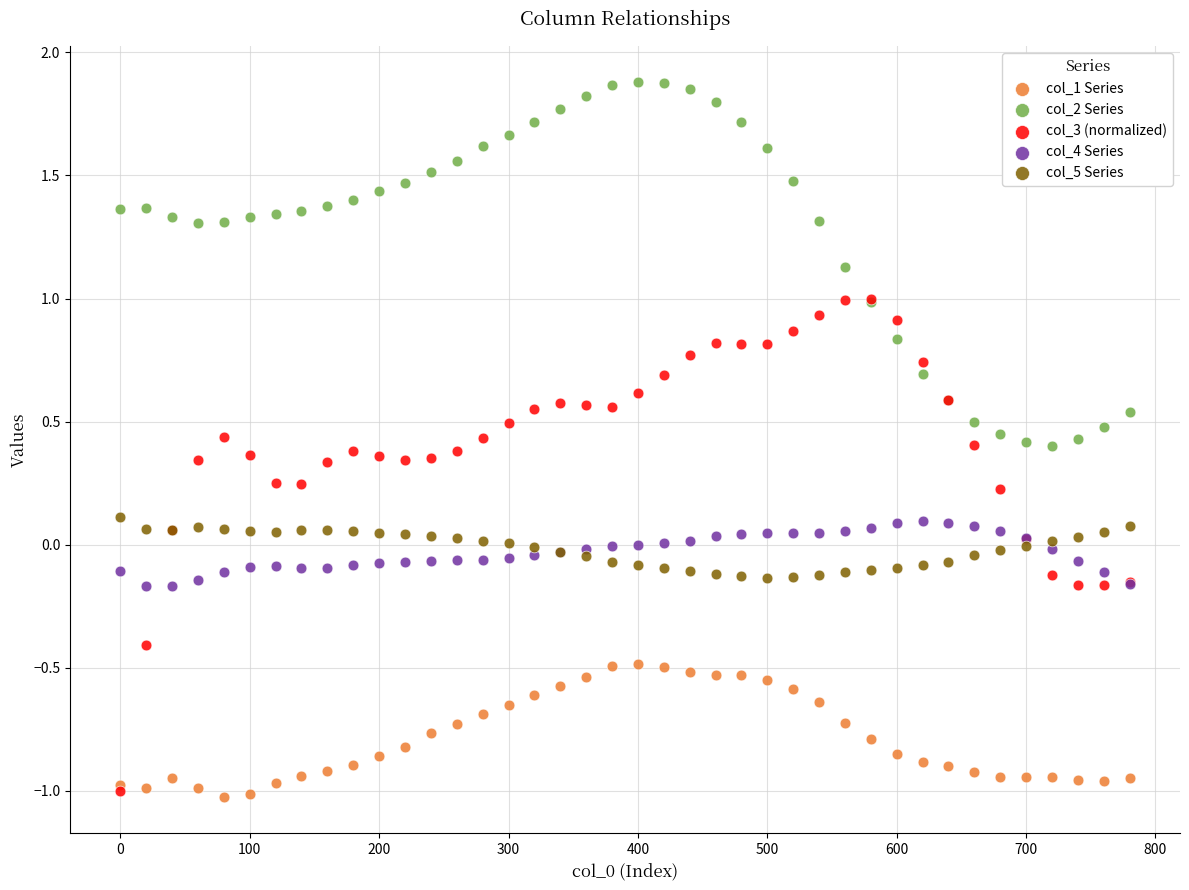

What are all the series names shown in the legend?

col_1 Series, col_2 Series, col_3 (normalized), col_4 Series, col_5 Series